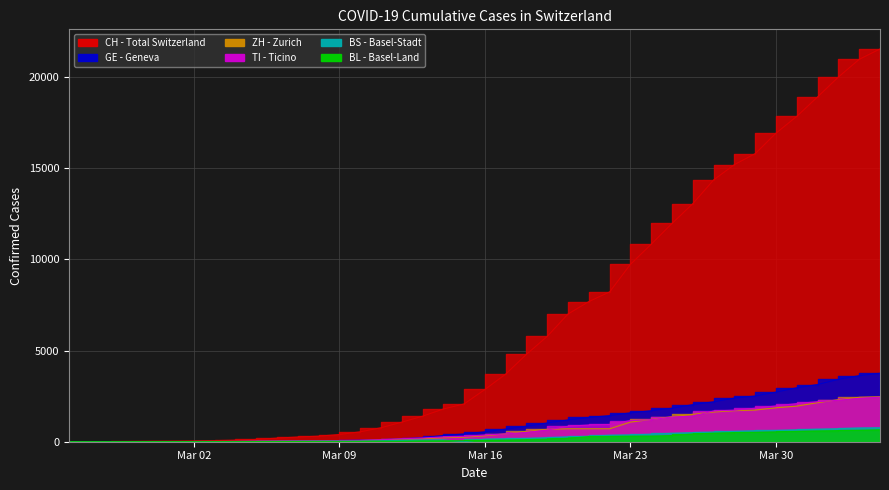

How many positive values does the ZH series have?

38